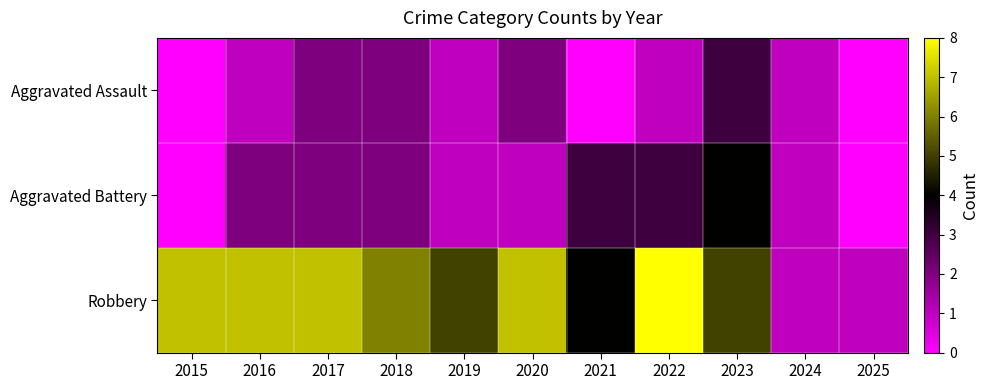

Which series has the largest total across all categories?

Robbery